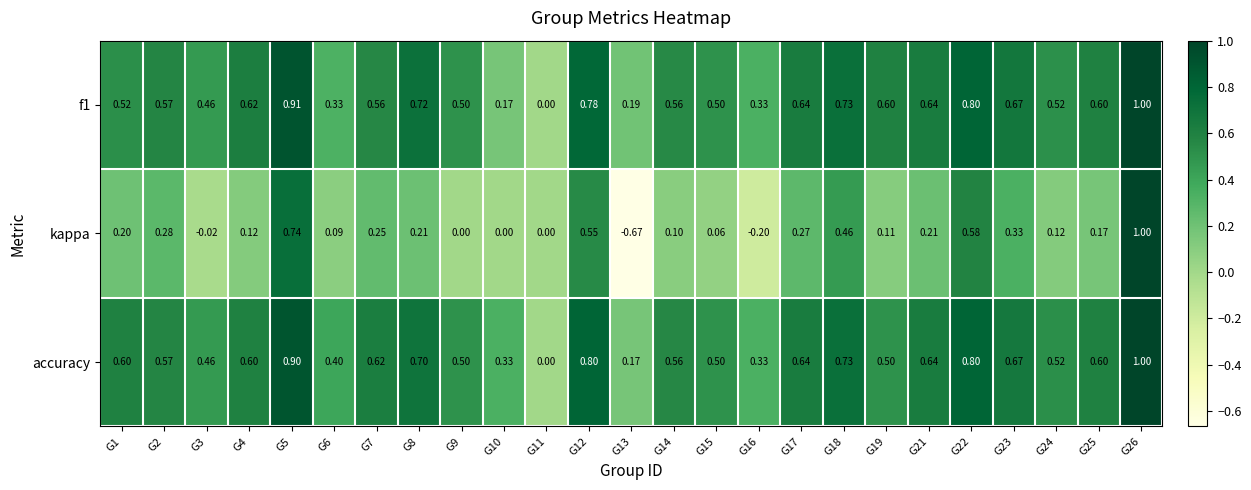

Which series changed the most between G4 and G7?

kappa